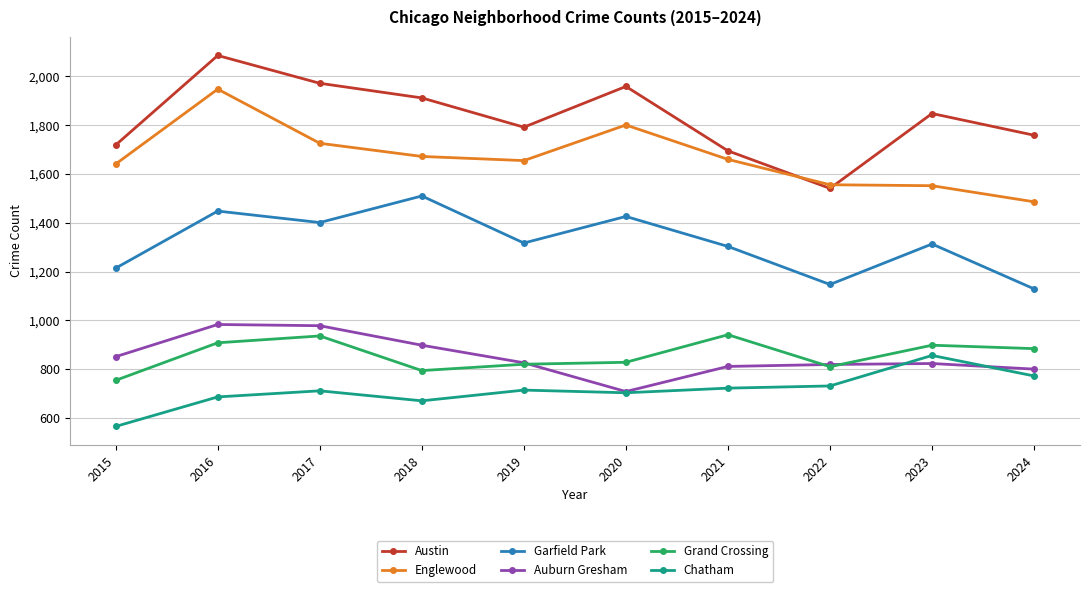

What are all the series names shown in the legend?

Austin, Englewood, Garfield Park, Auburn Gresham, Grand Crossing, Chatham